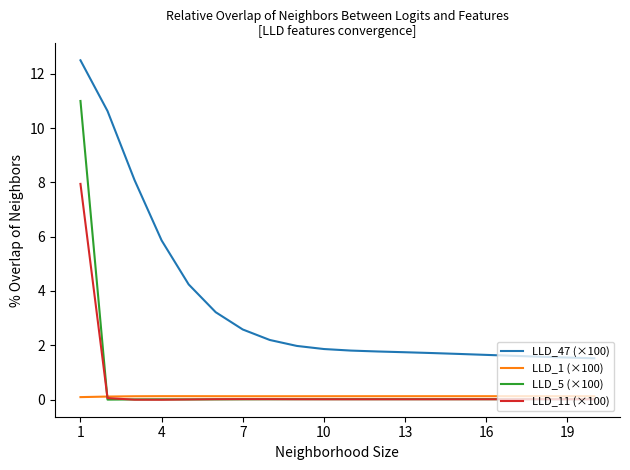

List the series in order of their peak value, lowest first.

LLD_1 (×100), LLD_11 (×100), LLD_5 (×100), LLD_47 (×100)